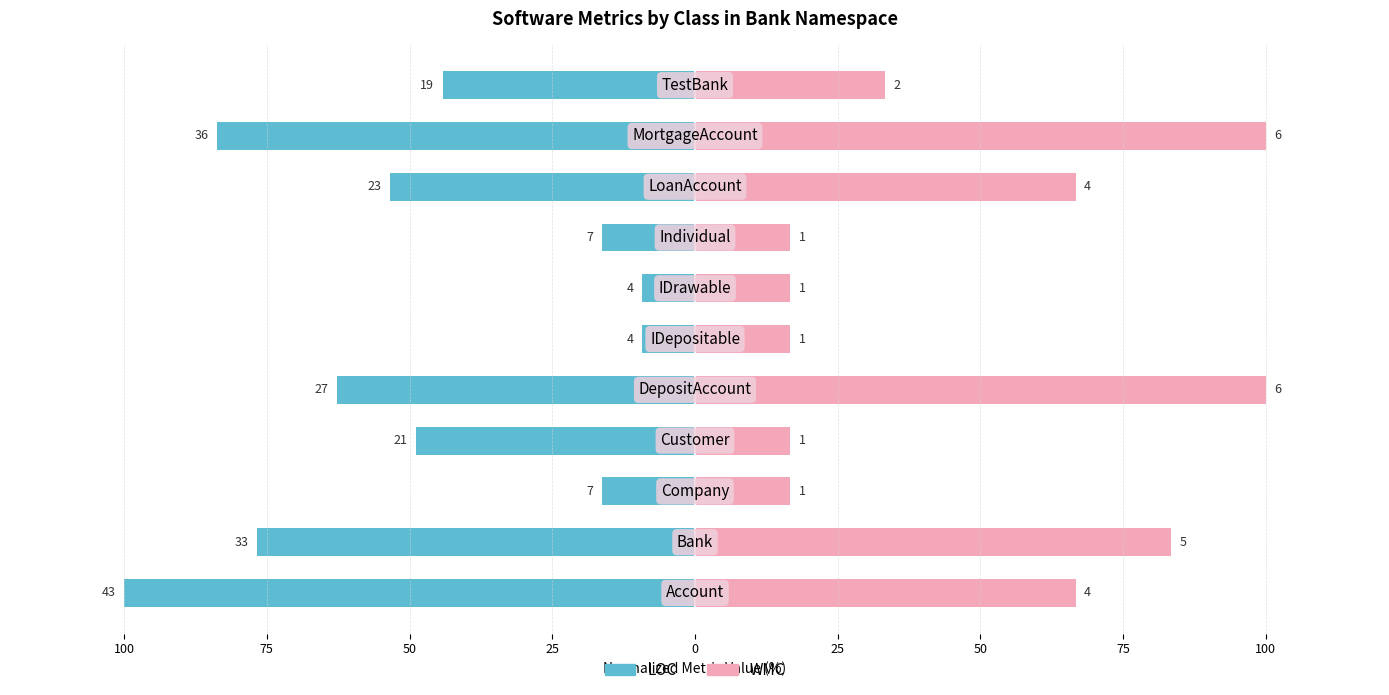

How many series are shown in this chart?

2